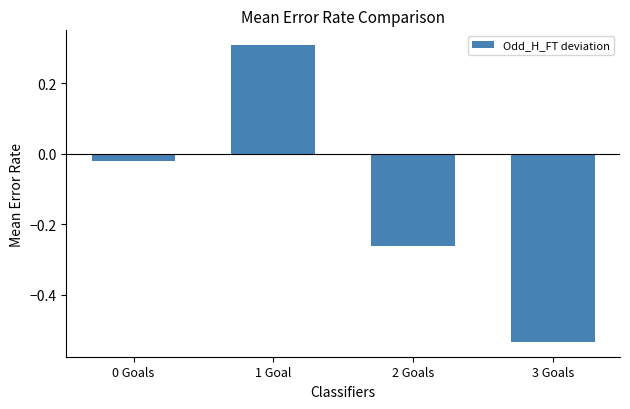

Are the bars grouped side by side (vs. stacked)?

No